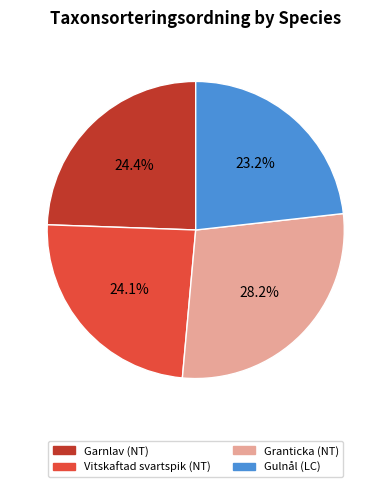

To the nearest percent, what is the average slice percentage?

25%